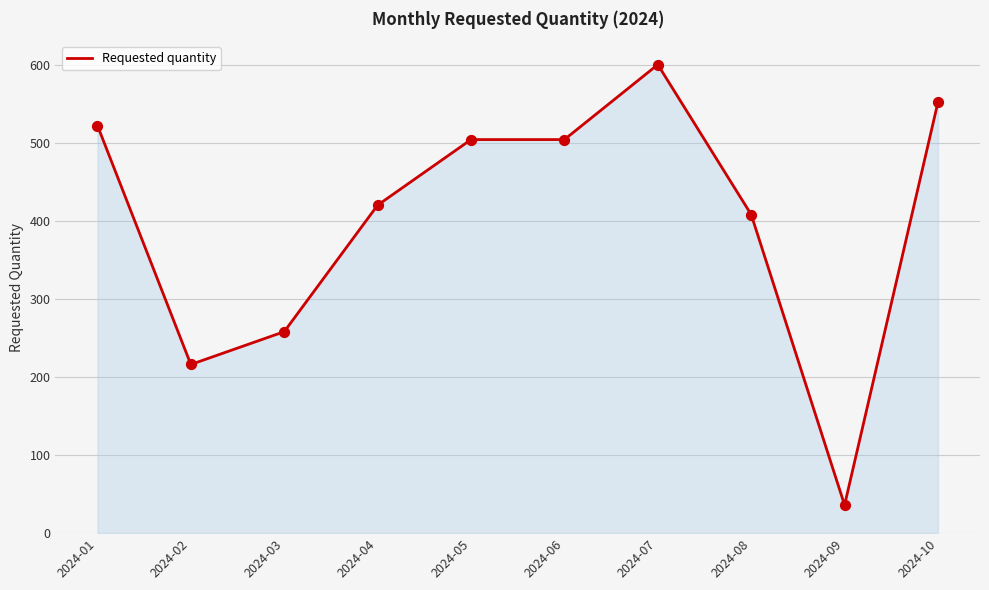

Between 2024-10 and 2024-01, which is larger?

2024-10